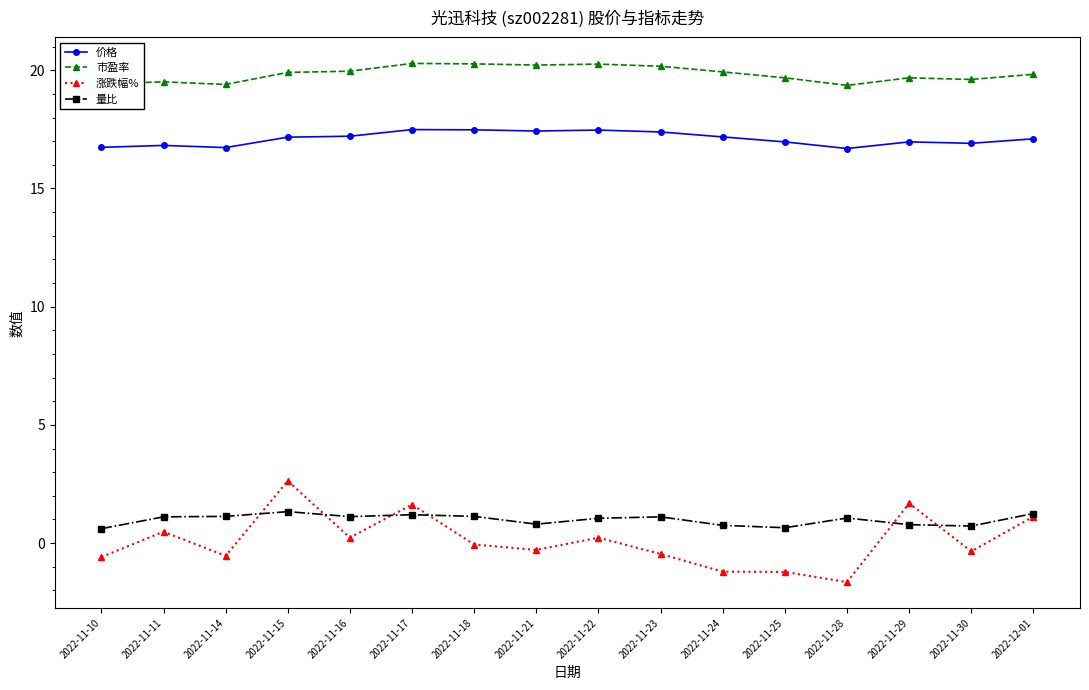

What is the label of the 7th point from the left?

2022-11-18